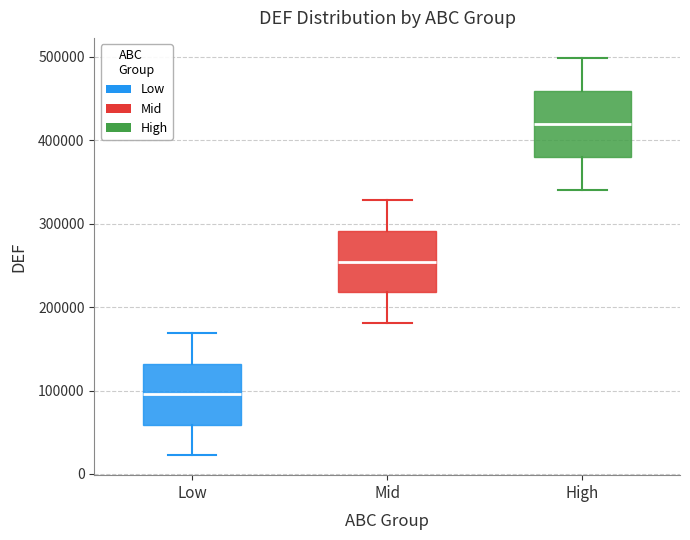

Which box has the highest median line?

High